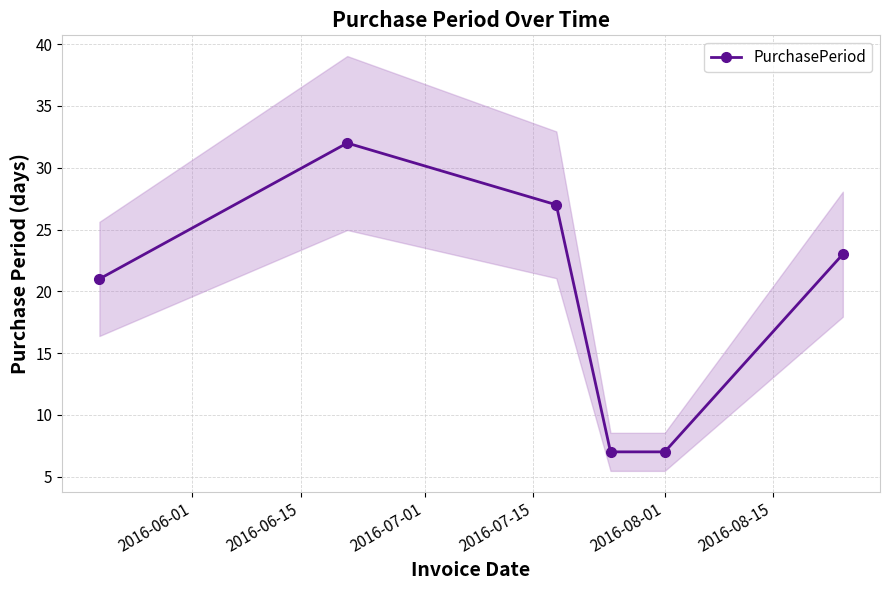

What is the value of the PurchasePeriod point at the 4th from the left?

7